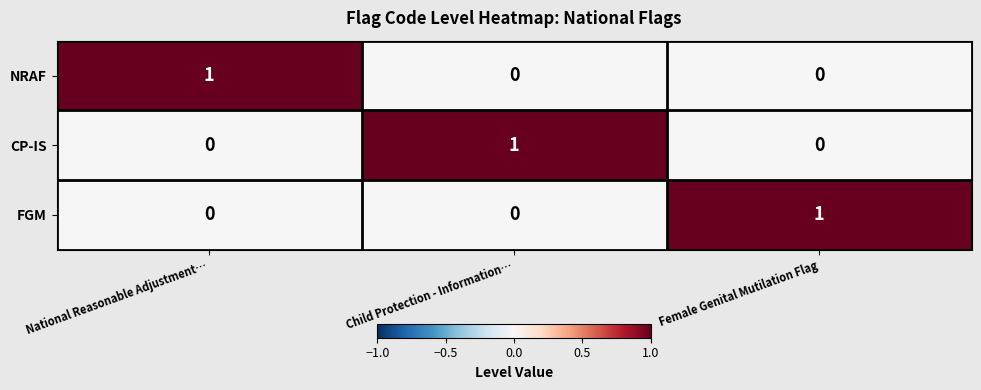

At how many categories does at least one series exceed 0?

3